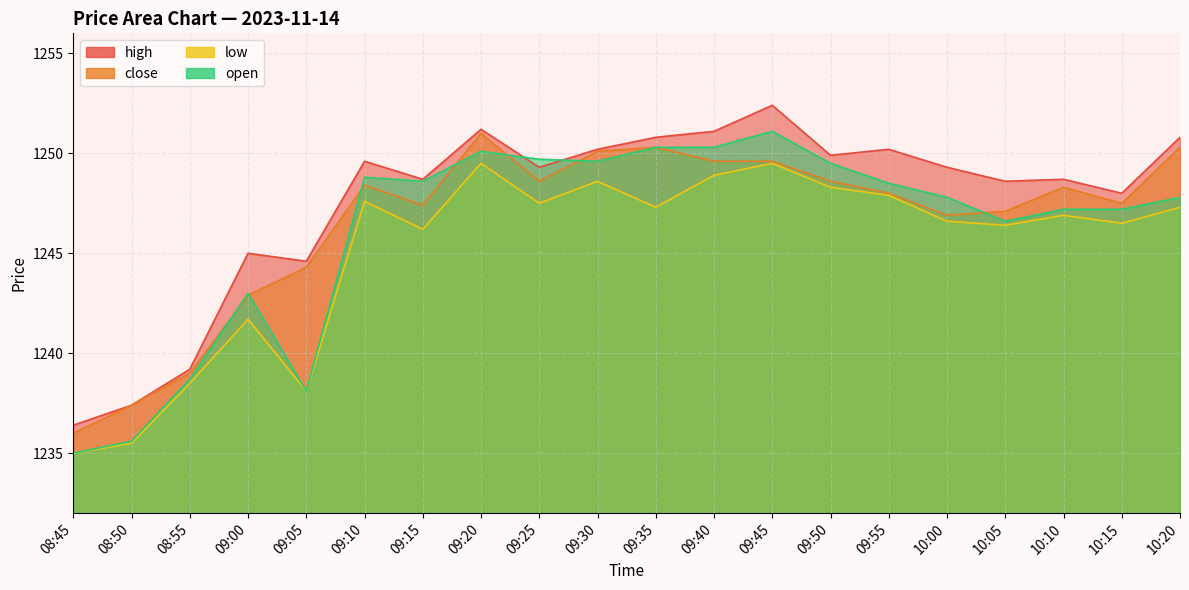

Does the chart have visible grid lines?

Yes